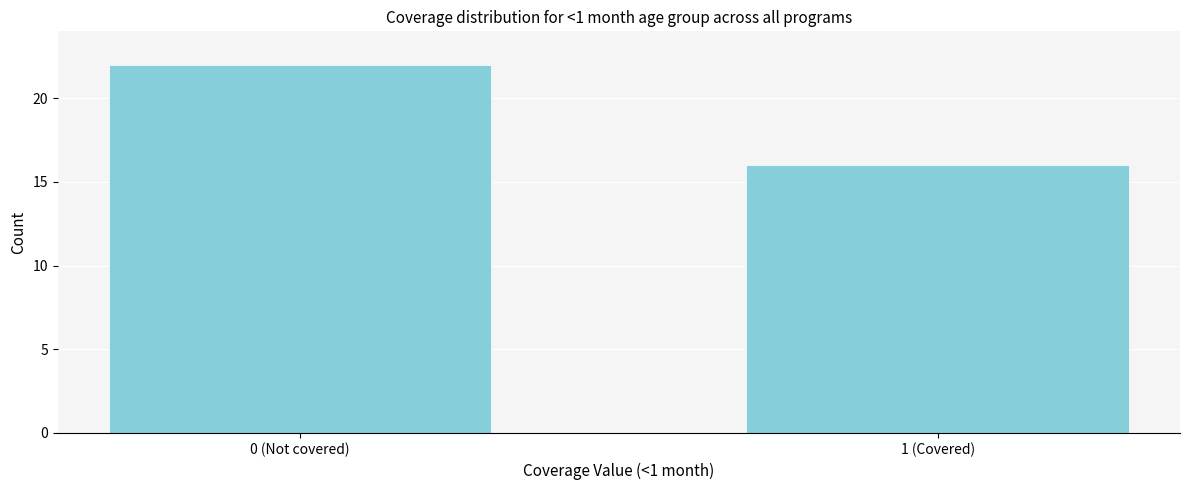

Reading left to right, what are all the values shown in this chart?

22	16